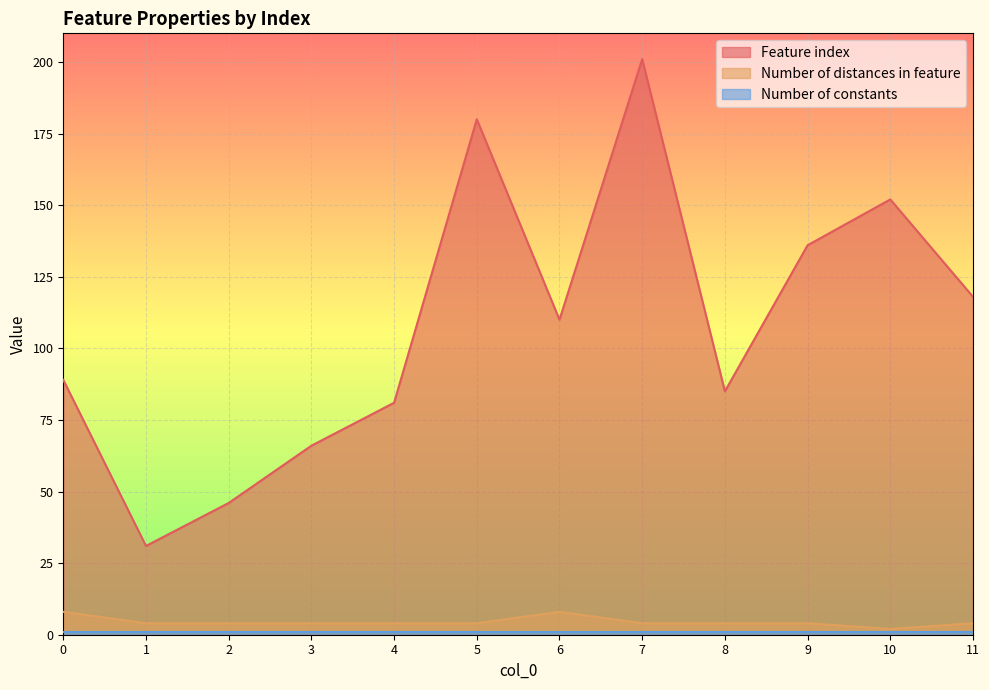

True or false: Number of distances in feature and Feature index intersect in this chart.

False